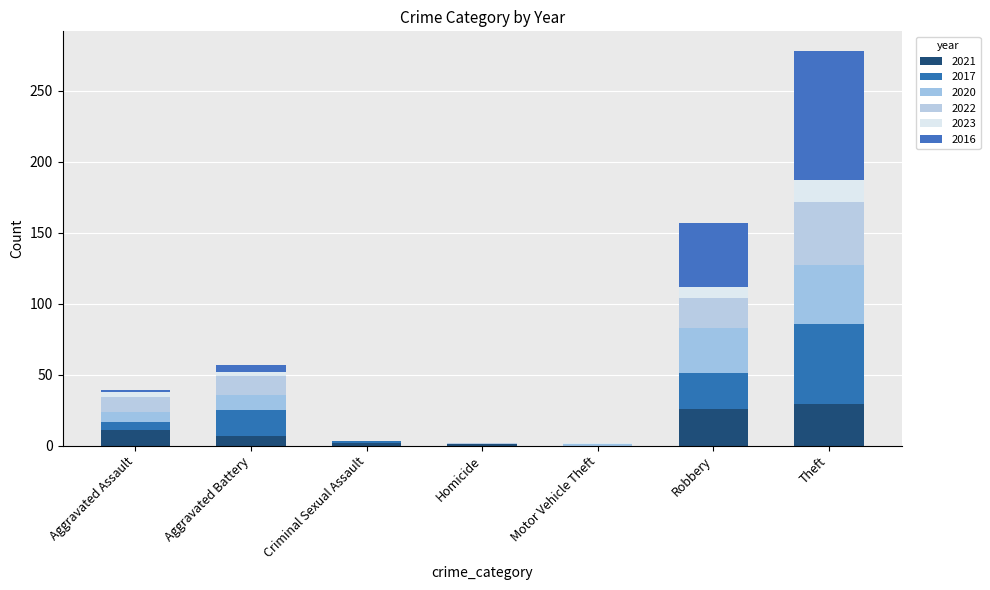

Does the chart contain stacked bars?

Yes